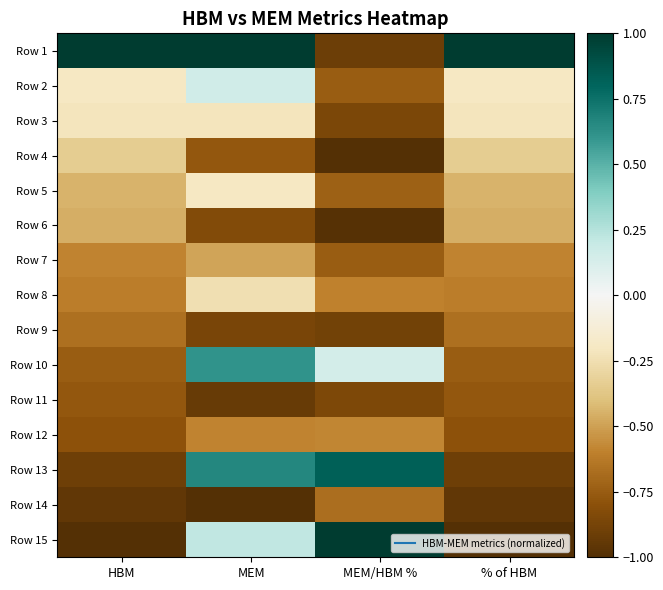

How many categories are shown in the chart?

4